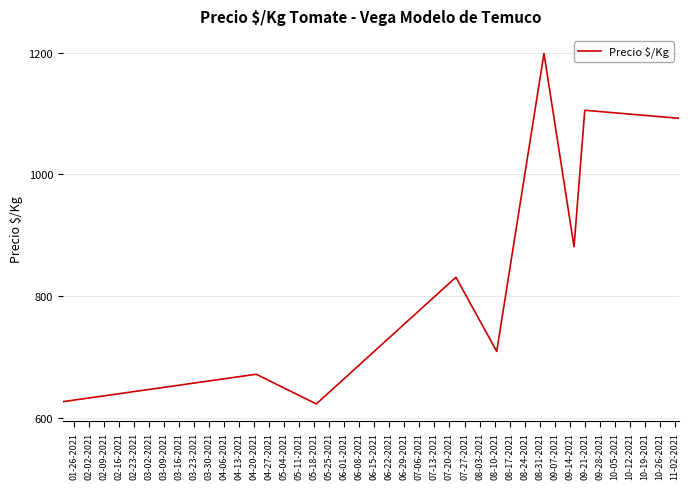

What is the smallest value displayed?

623.5